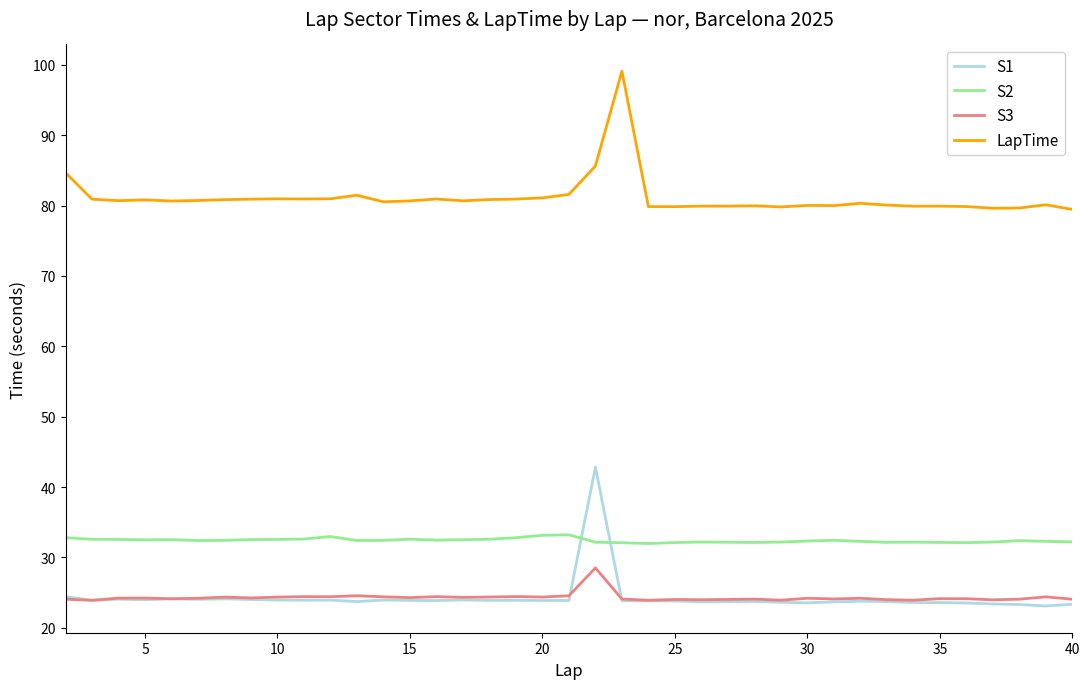

Count the number of categories in the chart.

39